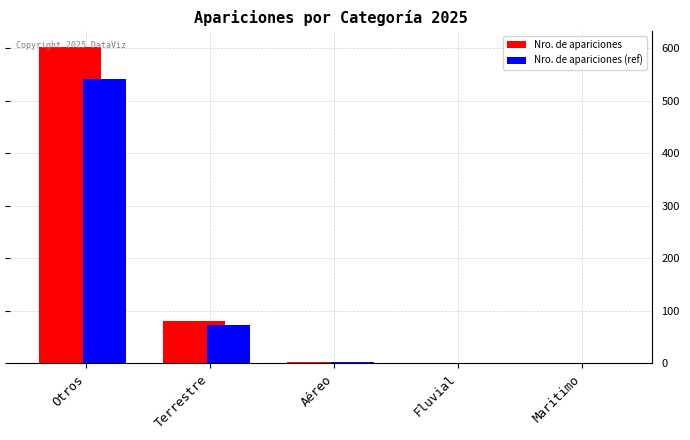

At which category is the sum across all series the highest?

Otros